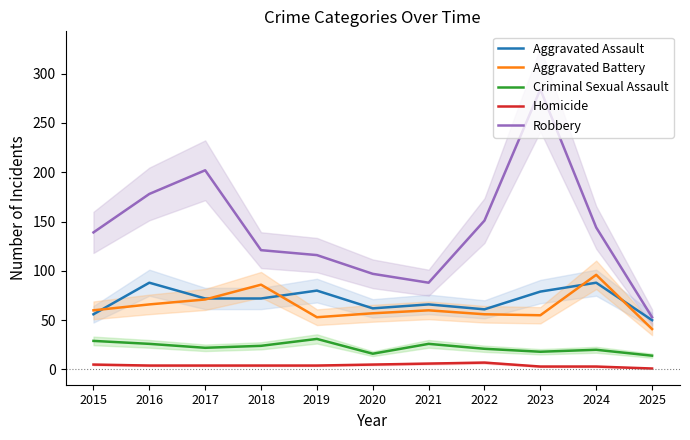

True or false: Homicide and Aggravated Assault intersect in this chart.

False